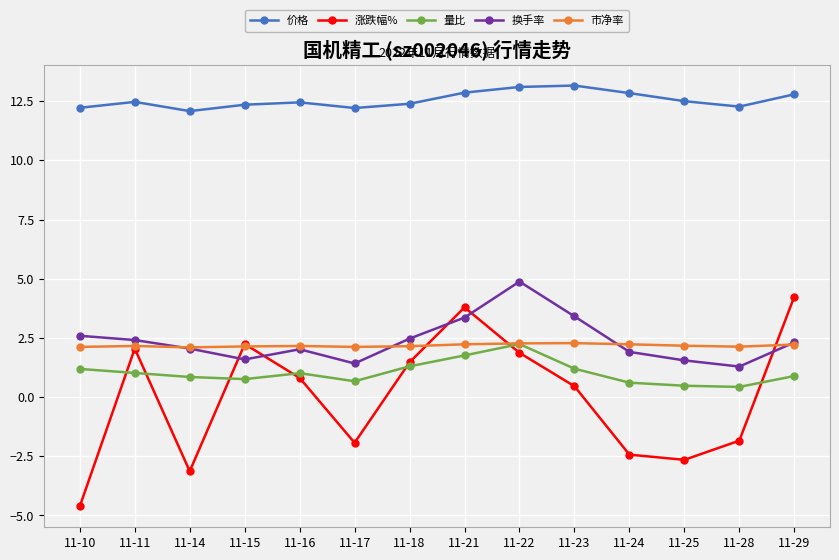

Read the 量比 value at 11-25.

0.5